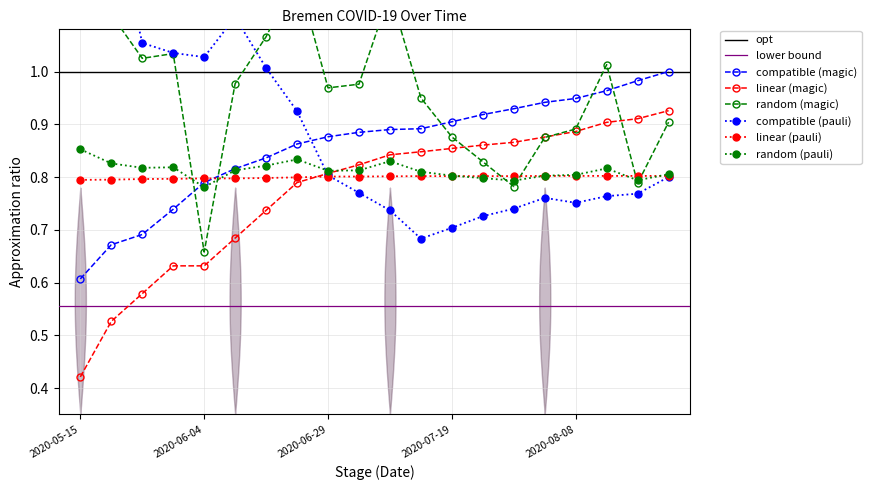

True or false: Stage_Confirmed has more than 2 points higher than both neighbors.

False